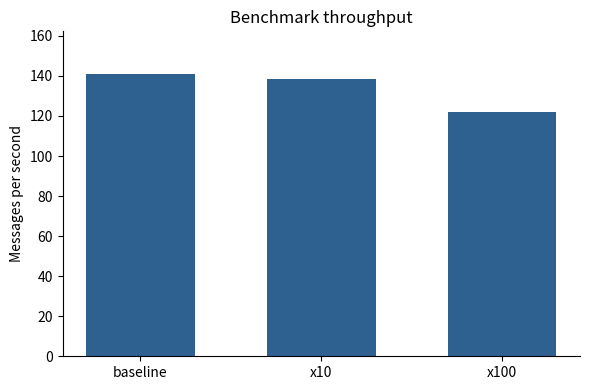

Reading left to right, list all the values displayed in this chart.

141.1	138.3	121.8